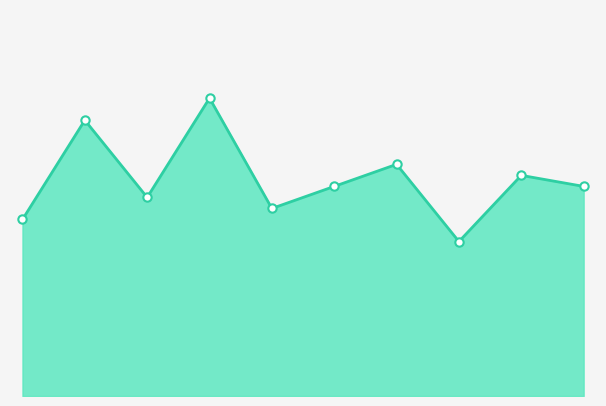

What is the difference between the maximum and minimum values?

13